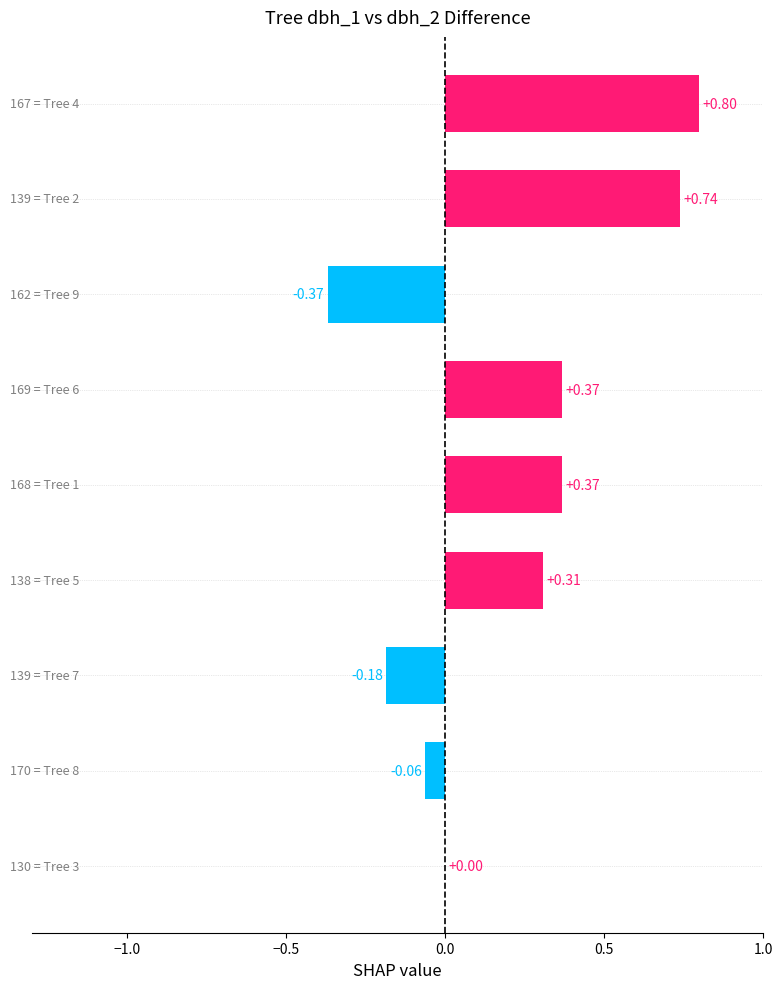

What is the sum of all values?

2.0